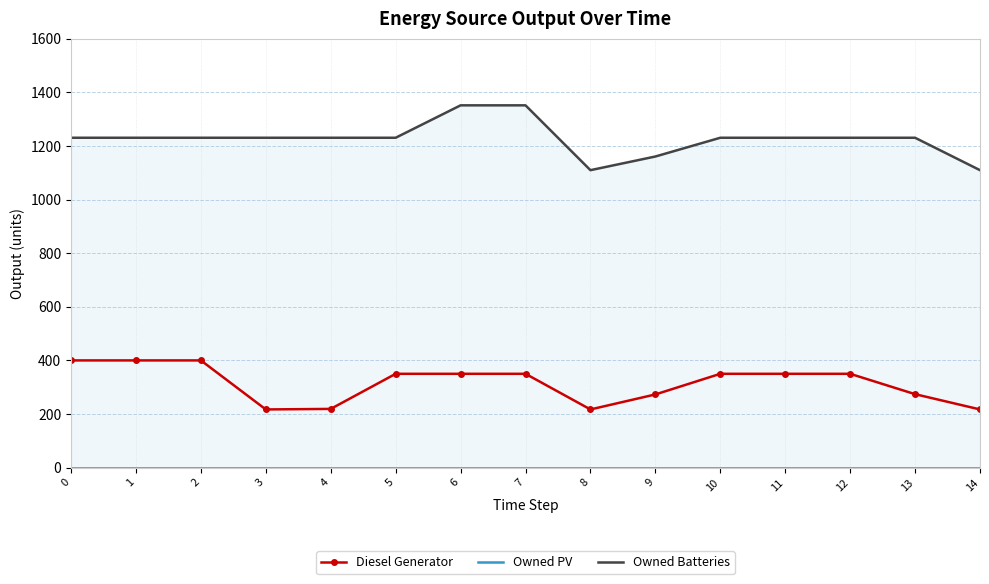

What is the difference between the highest and lowest values at 14?

1110